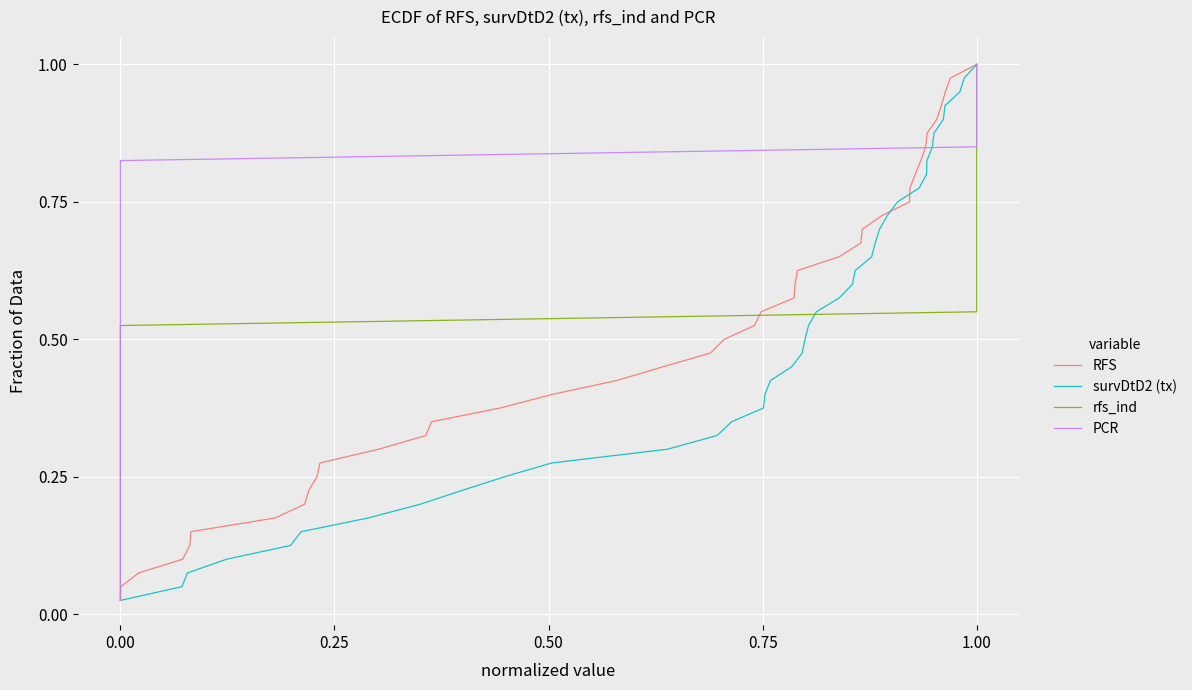

At which label does RFS reach its peak?

1.00